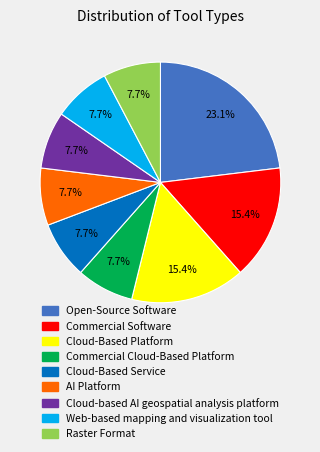

Approximately how many times larger is the value at Commercial Software compared to Web-based mapping and visualization tool?

2.0